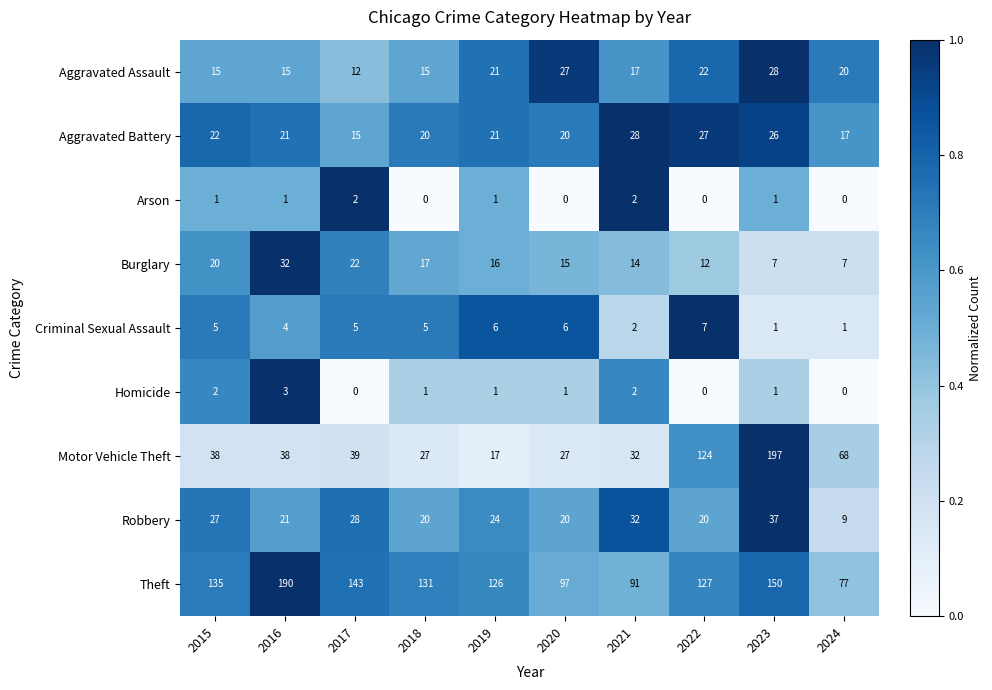

Which series changed the most between 2018 and 2022?

Motor Vehicle Theft